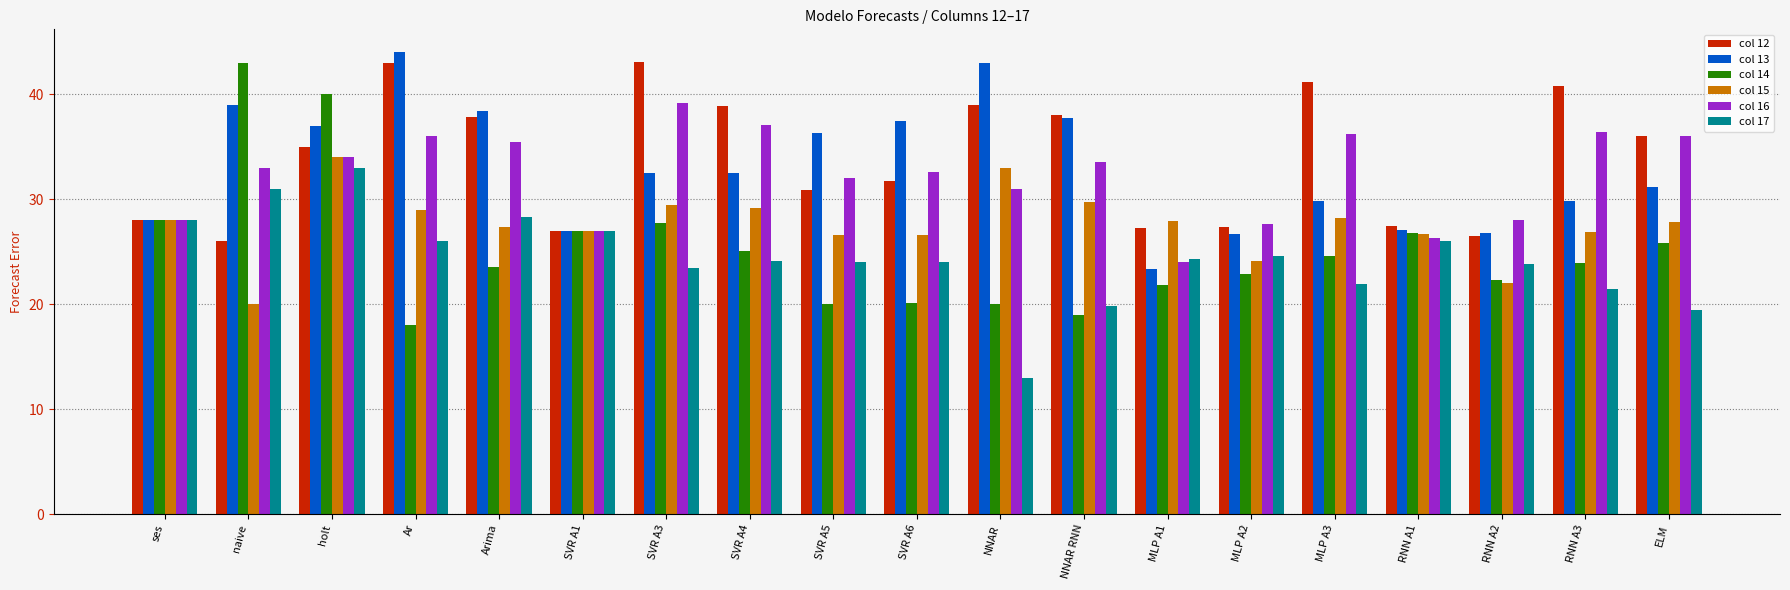

Which label corresponds to the largest value in the chart?

Ar